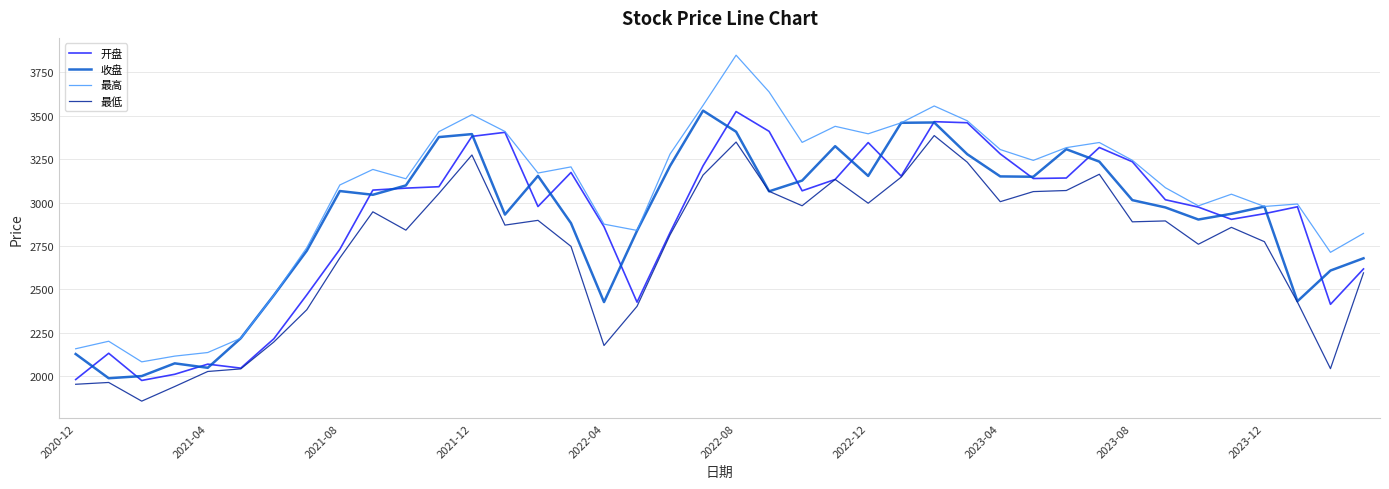

Which series has the widest spread of values?

最高